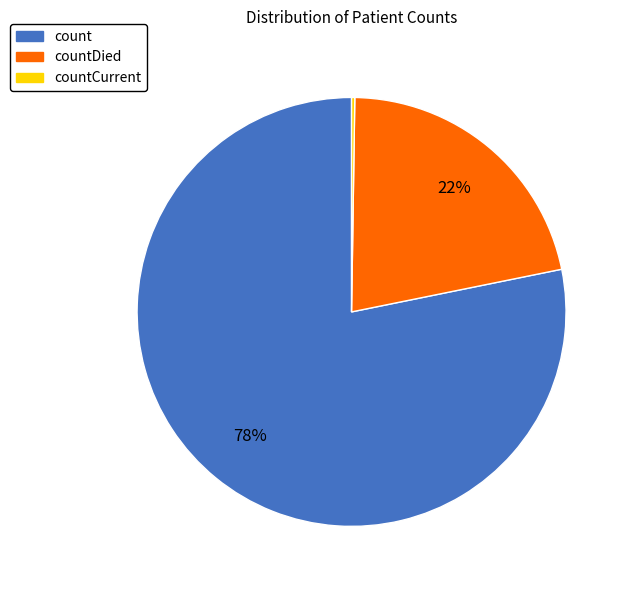

Which category accounts for the majority?

count